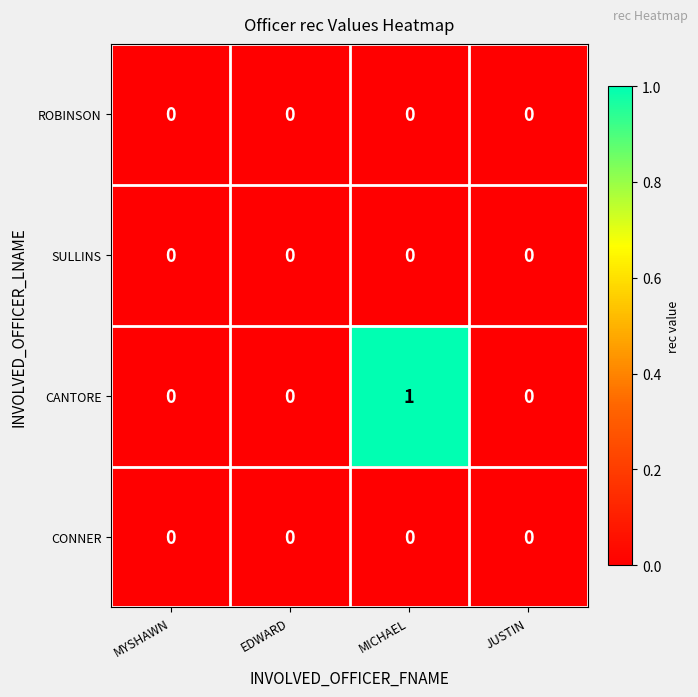

Which label corresponds to the largest value in the chart?

MICHAEL